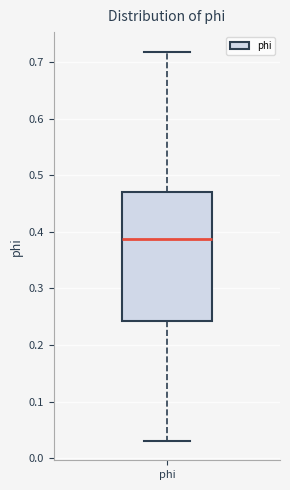

Read this box plot against the y-axis: the position of the median line, the range covered by the box, and the ends of both whiskers. The values are not printed on the chart, so give them approximately, as read against the axis.

median 0.39, box 0.24 to 0.47, whiskers 0.03 to 0.72